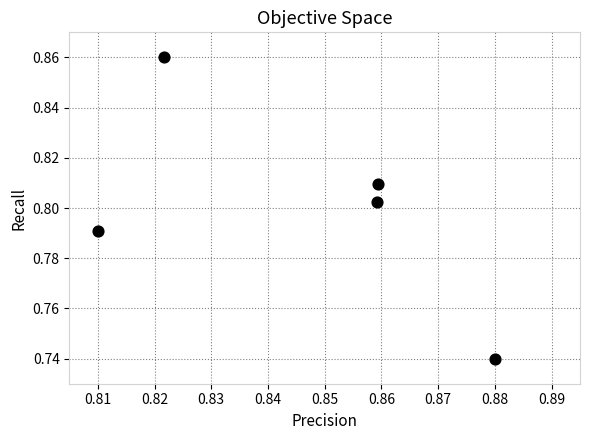

Count the number of points in this scatter plot.

5